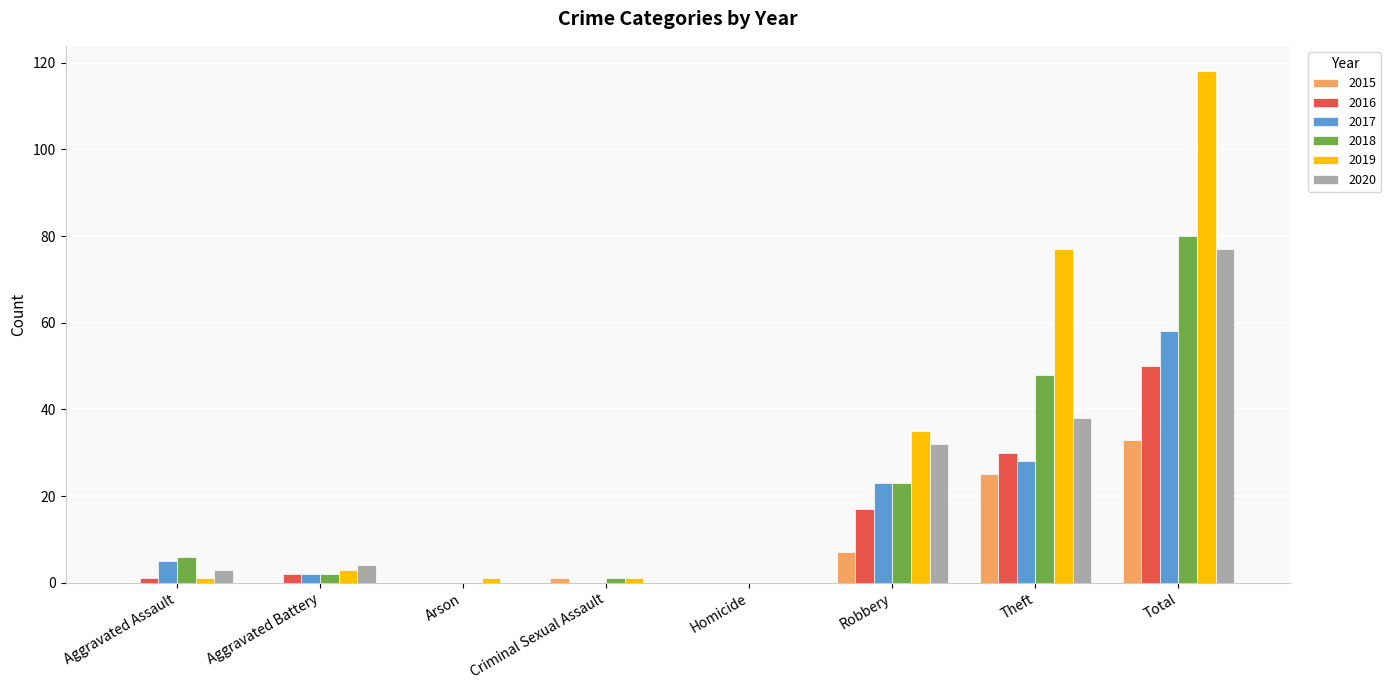

Reading left to right, list all the values displayed in this chart.

2015: Aggravated Assault=0	Aggravated Battery=0	Arson=0	Criminal Sexual Assault=1	Homicide=0	Robbery=7	Theft=25	Total=33
2016: Aggravated Assault=1	Aggravated Battery=2	Arson=0	Criminal Sexual Assault=0	Homicide=0	Robbery=17	Theft=30	Total=50
2017: Aggravated Assault=5	Aggravated Battery=2	Arson=0	Criminal Sexual Assault=0	Homicide=0	Robbery=23	Theft=28	Total=58
2018: Aggravated Assault=6	Aggravated Battery=2	Arson=0	Criminal Sexual Assault=1	Homicide=0	Robbery=23	Theft=48	Total=80
2019: Aggravated Assault=1	Aggravated Battery=3	Arson=1	Criminal Sexual Assault=1	Homicide=0	Robbery=35	Theft=77	Total=118
2020: Aggravated Assault=3	Aggravated Battery=4	Arson=0	Criminal Sexual Assault=0	Homicide=0	Robbery=32	Theft=38	Total=77